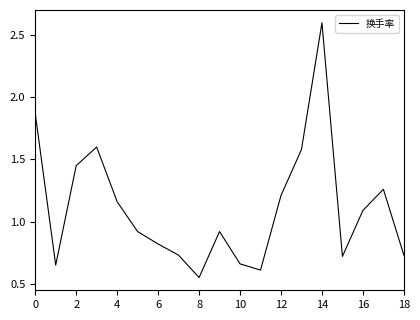

What is the greatest value displayed?

2.6